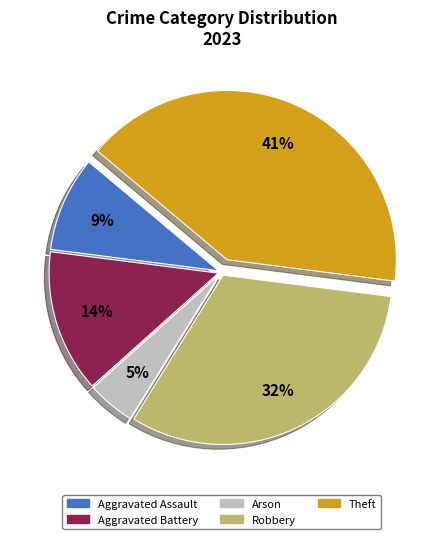

Which has a higher value, Arson or Aggravated Battery?

Aggravated Battery